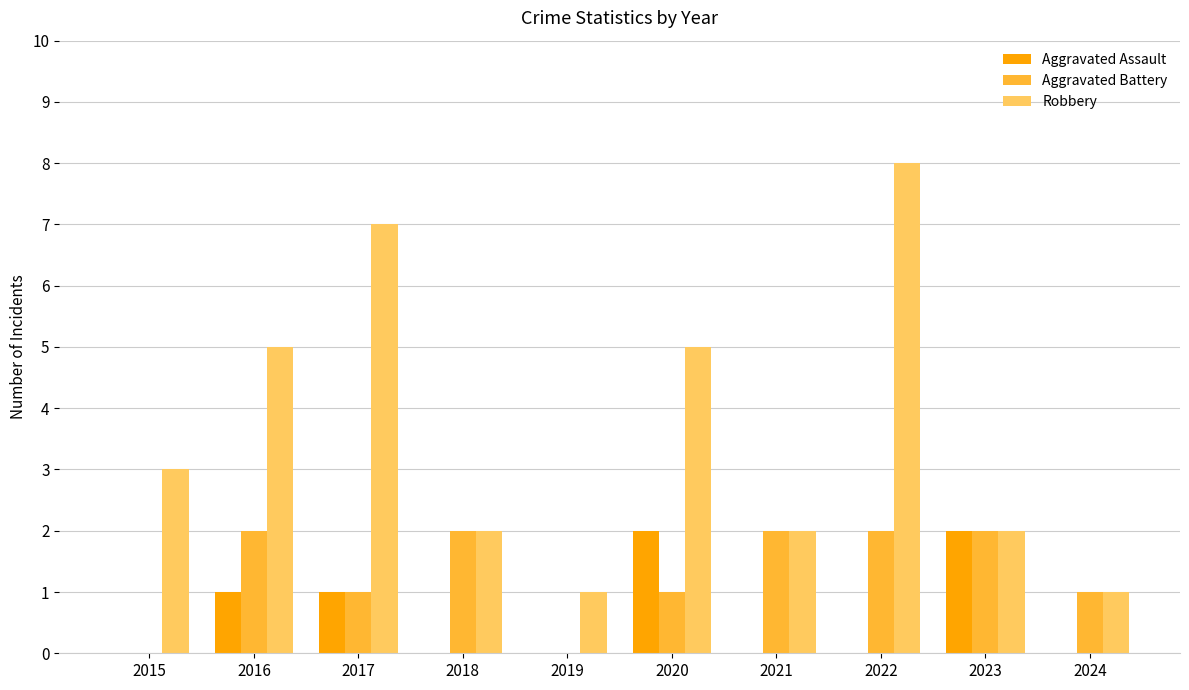

Between 2015 and 2024, which series saw the biggest shift?

Robbery